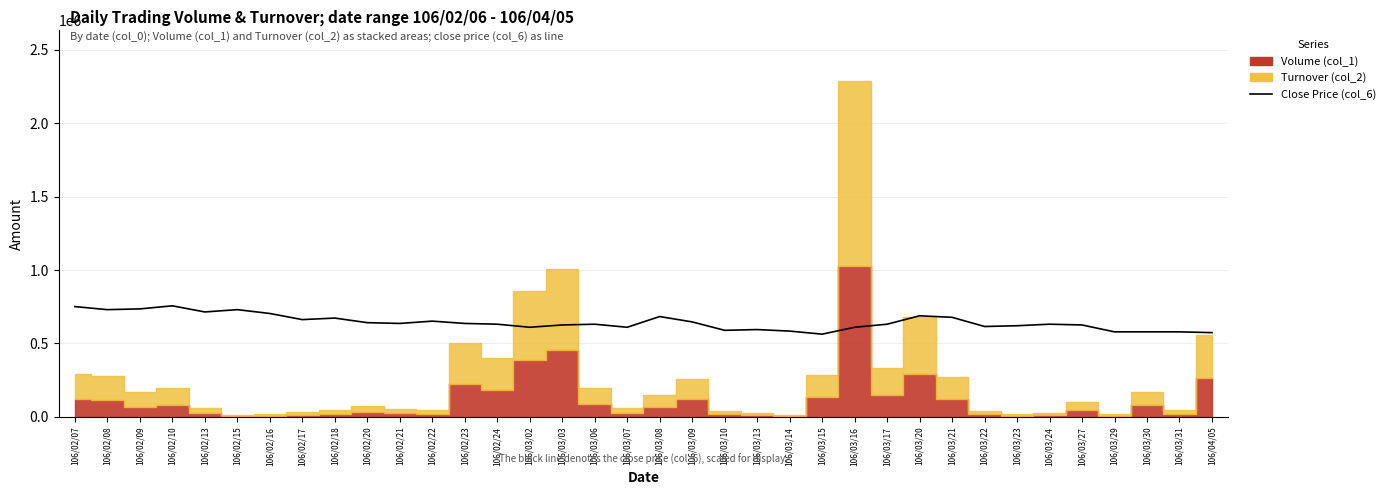

What is the value of the 13th point from the left?

636315.0